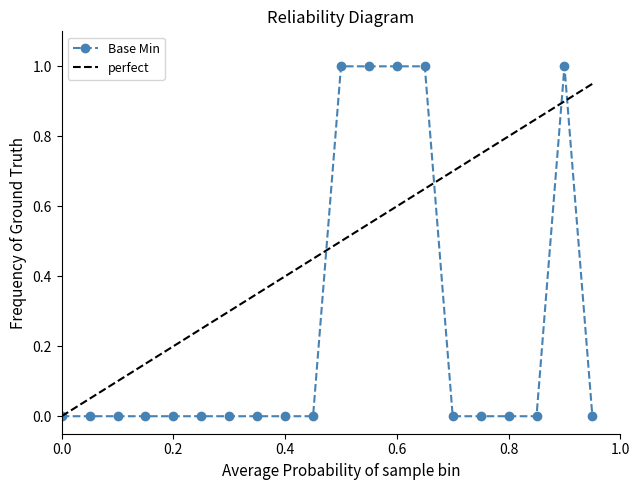

Which series has the largest range (max minus min)?

Base Min